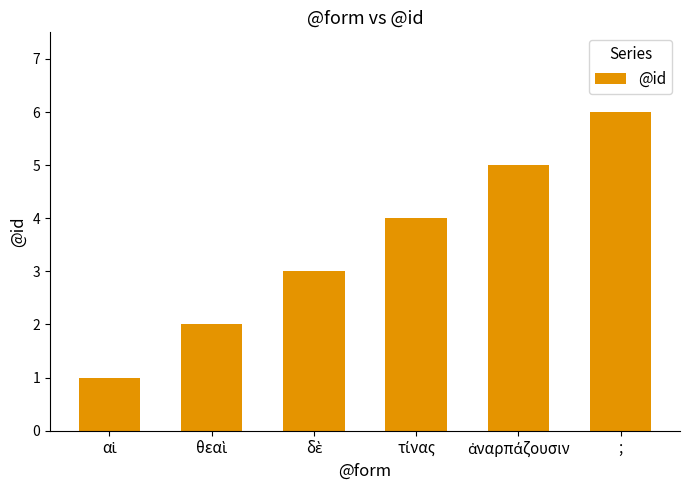

Which category has the highest value across all series?

;